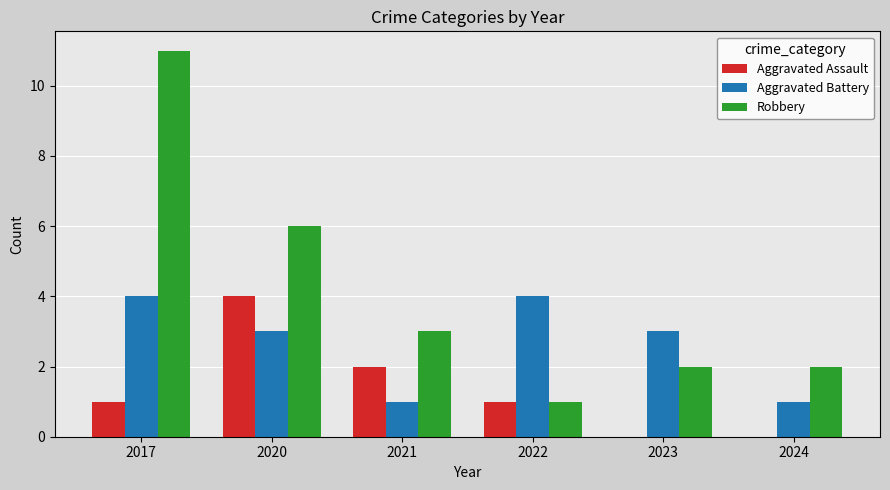

What is the sum of the Aggravated Battery values at 2021 and 2024?

2